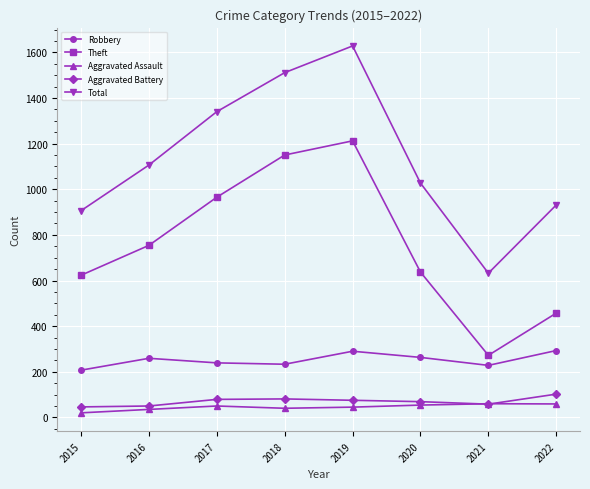

How many data points in Aggravated Assault are less than 50?

4